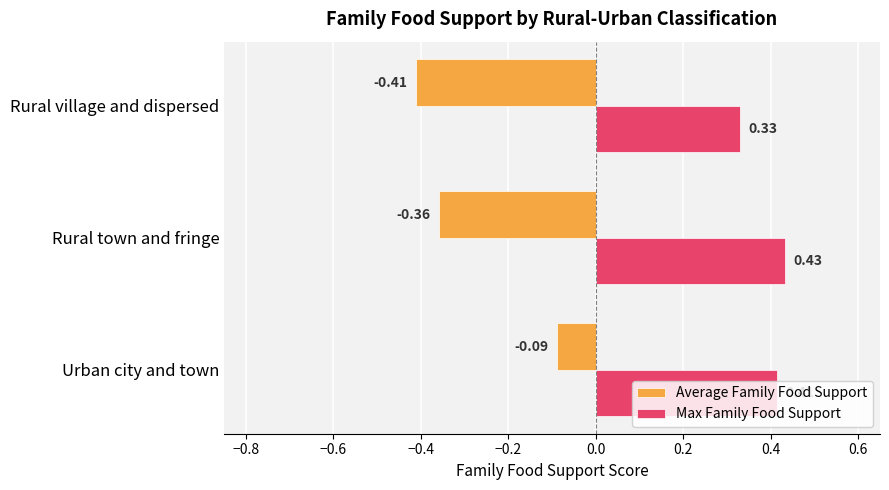

Rank the categories by Average Family Food Support value from highest to lowest.

Urban city and town, Rural town and fringe, Rural village and dispersed